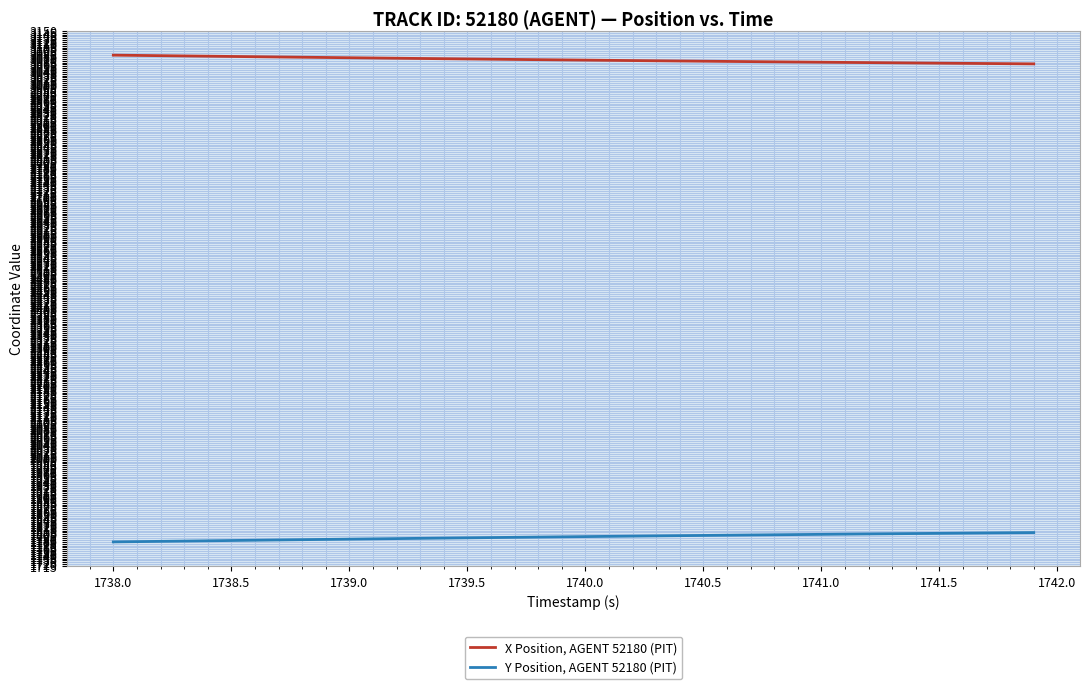

Rank the series by their average value, from lowest to highest.

Y Position, AGENT 52180 (PIT), X Position, AGENT 52180 (PIT)